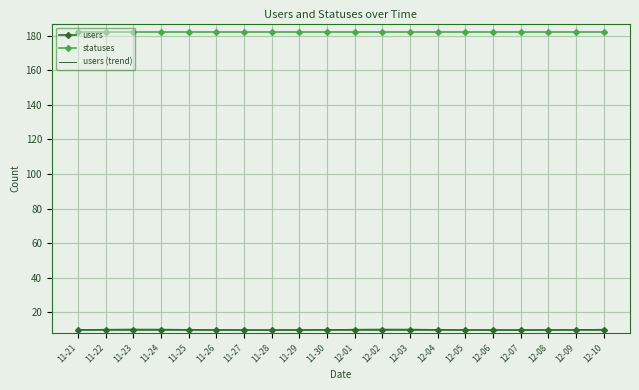

At which category is the sum across all series the highest?

12-02